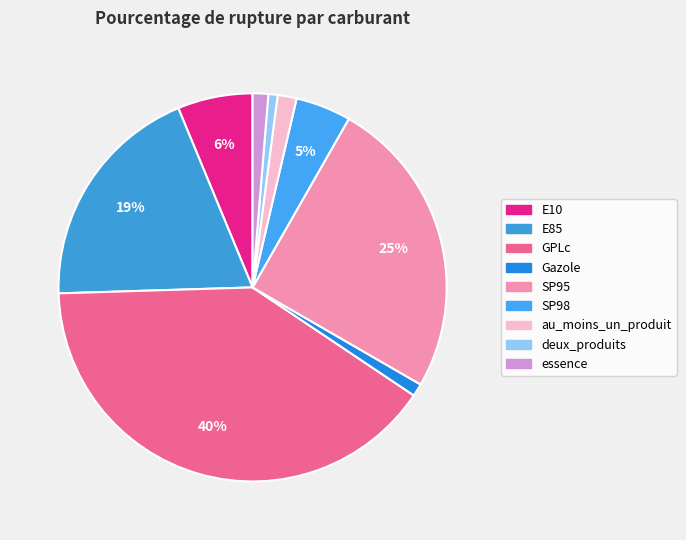

Rank the categories by value from lowest to highest.

deux_produits, Gazole, essence, au_moins_un_produit, SP98, E10, E85, SP95, GPLc